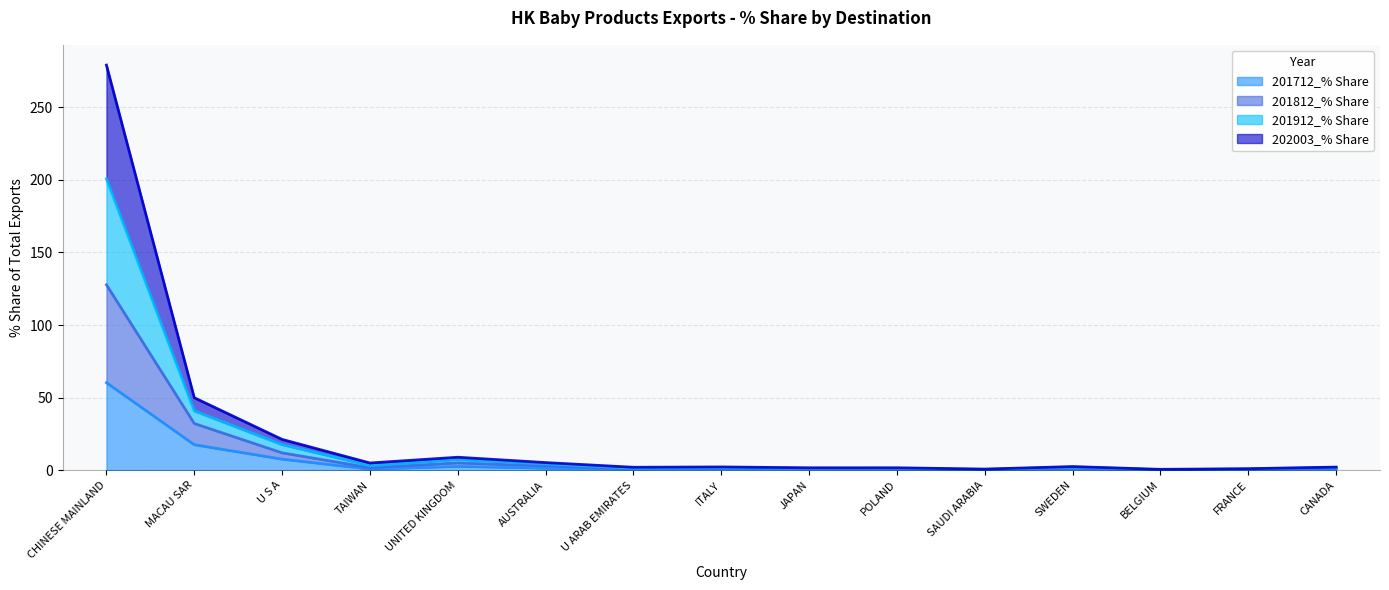

Which category has the lowest value across all series?

SAUDI ARABIA